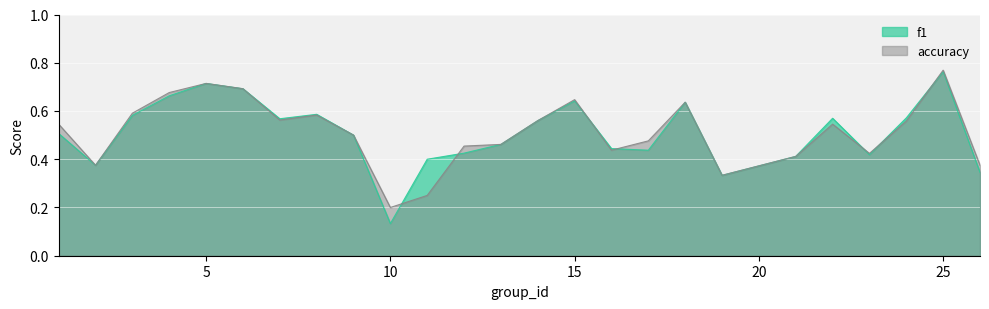

The accuracy series shows 0.5 at 1. True or false?

True